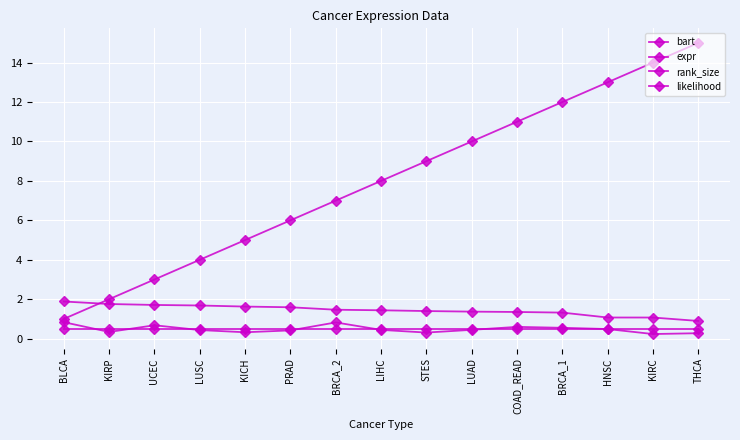

How many lines are shown in the chart?

4